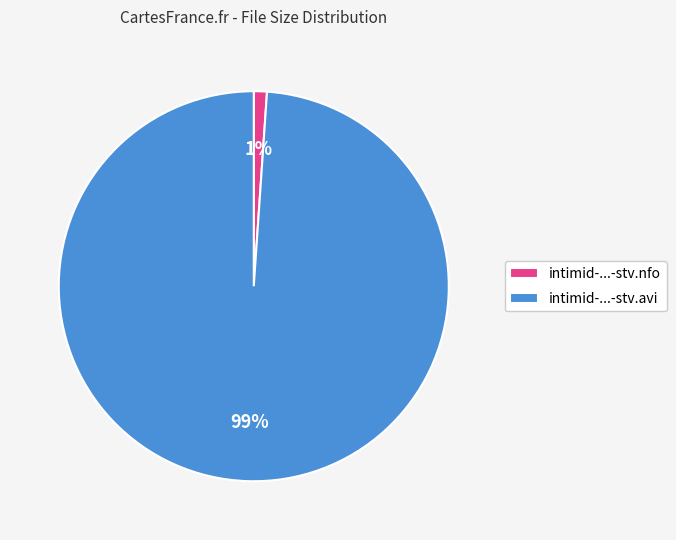

How many slices are in this pie chart?

2